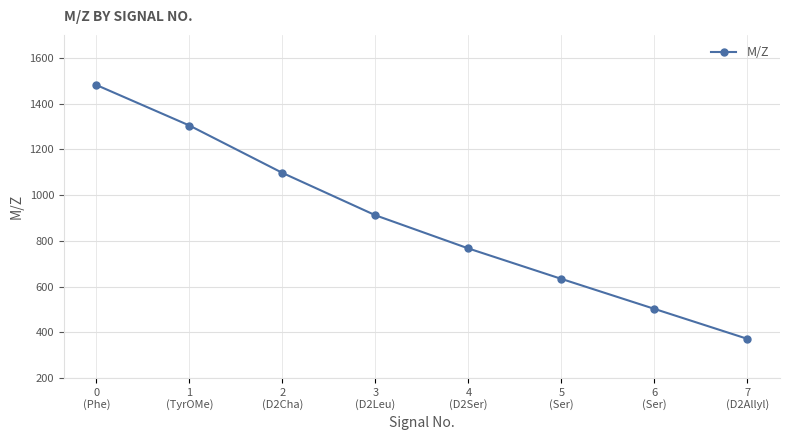

What is the difference between the values at 5
(Ser) and 4
(D2Ser)?

133.1